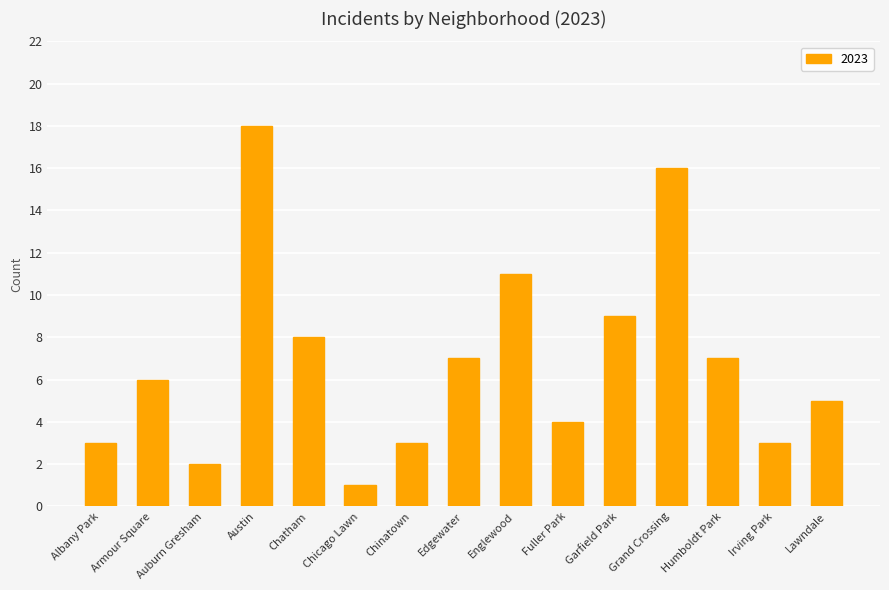

How many bars are there in total?

15